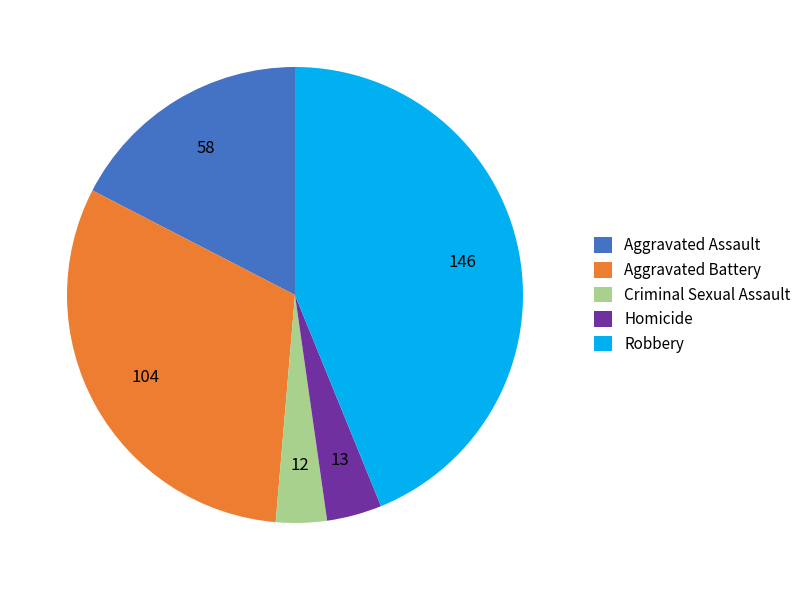

Which category has the biggest portion of the pie?

Robbery